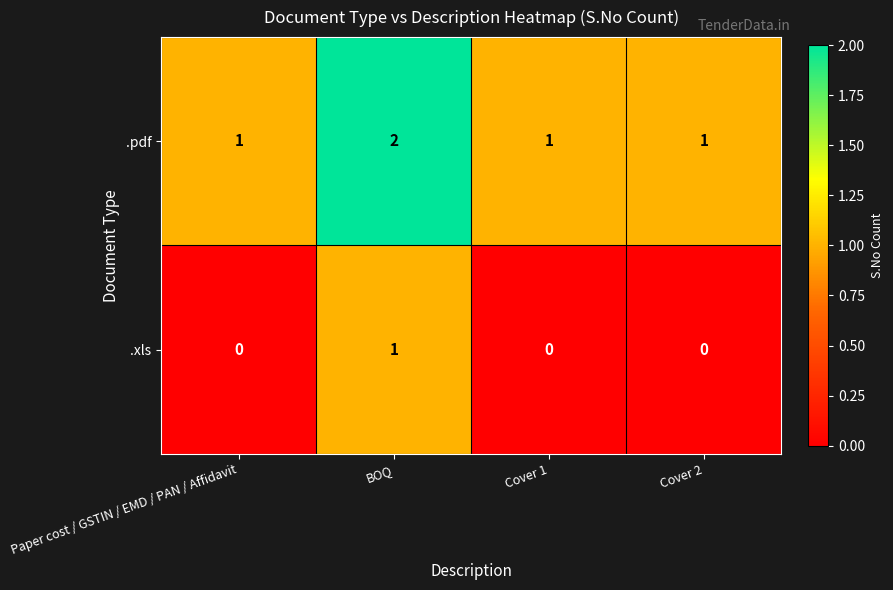

How many distinct data groups are displayed?

2